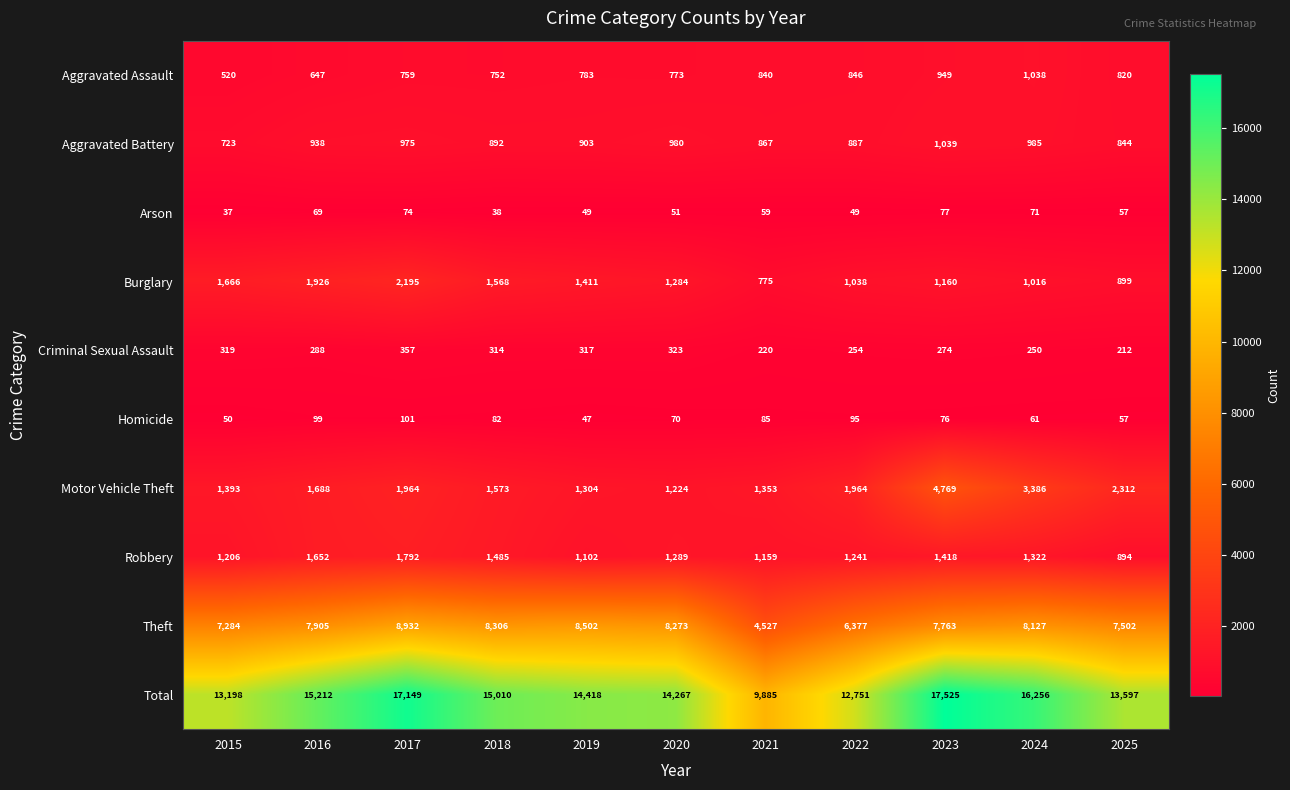

At how many categories does at least one series exceed 1295?

11